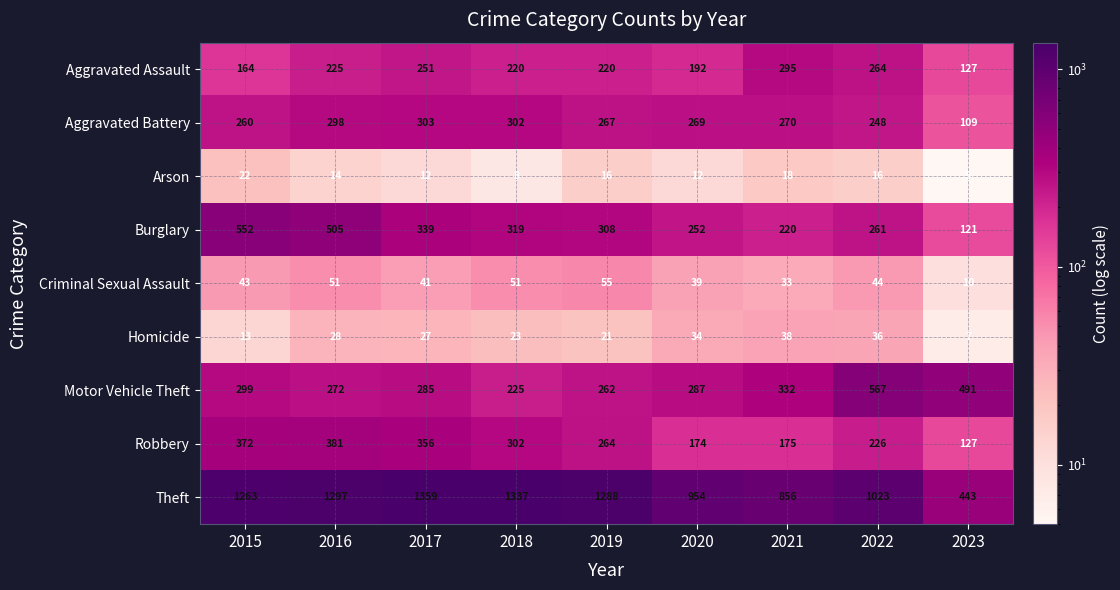

What is the difference between the maximum and minimum values in the Criminal Sexual Assault series?

45